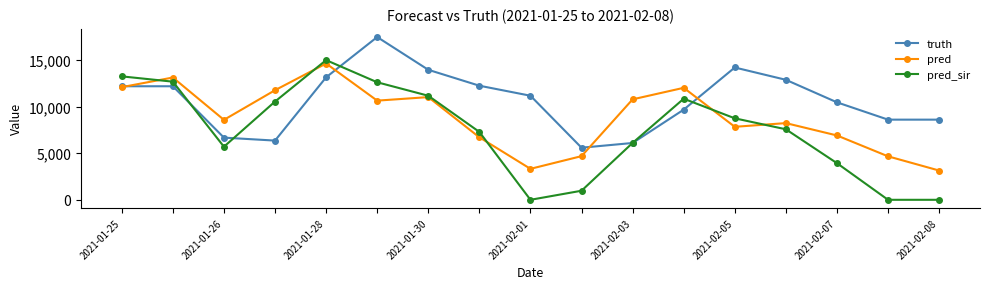

What is the highest value of the pred_sir series?

15006.0